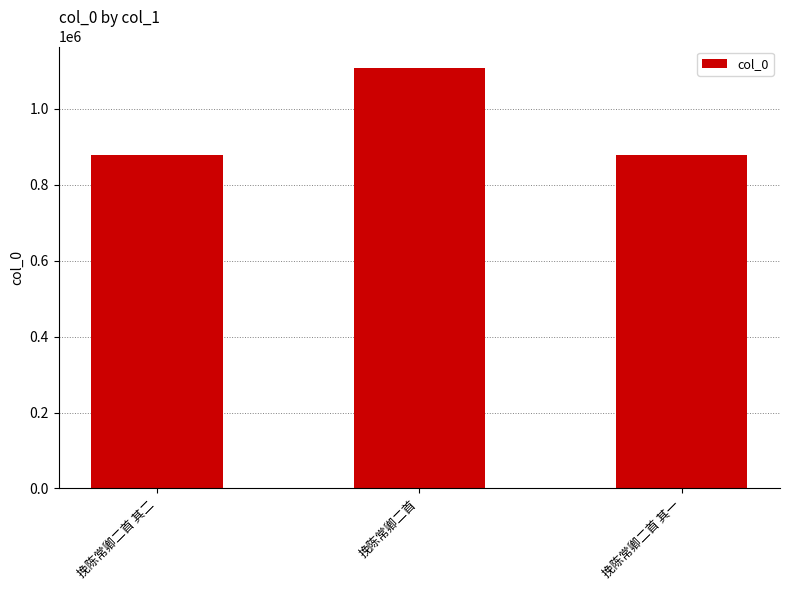

At which category does the chart reach its peak across all series?

挽陈常卿二首